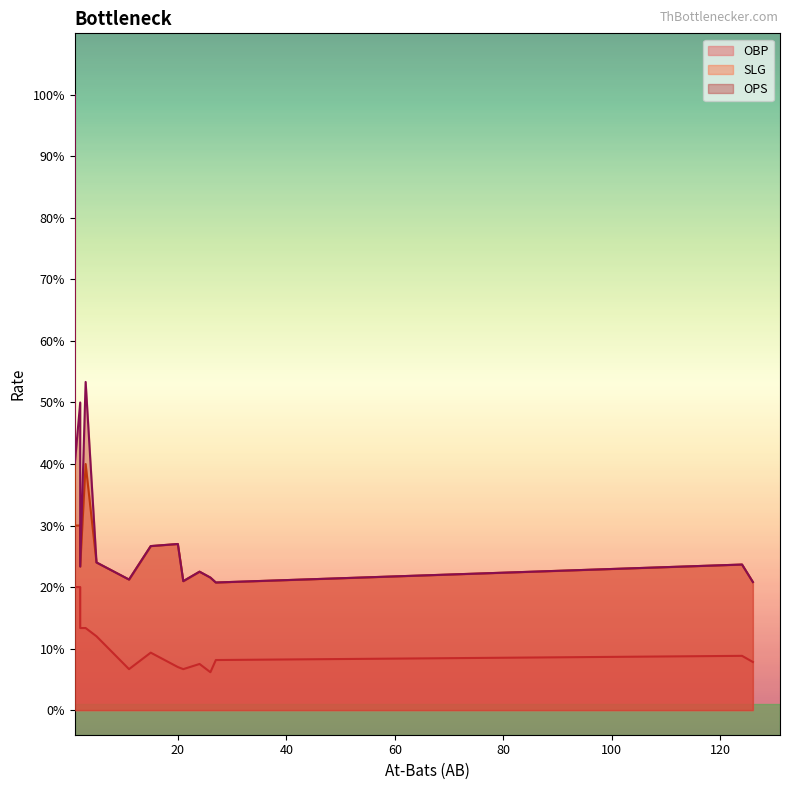

What are all the series names shown in the legend?

SLG, OPS, OBP